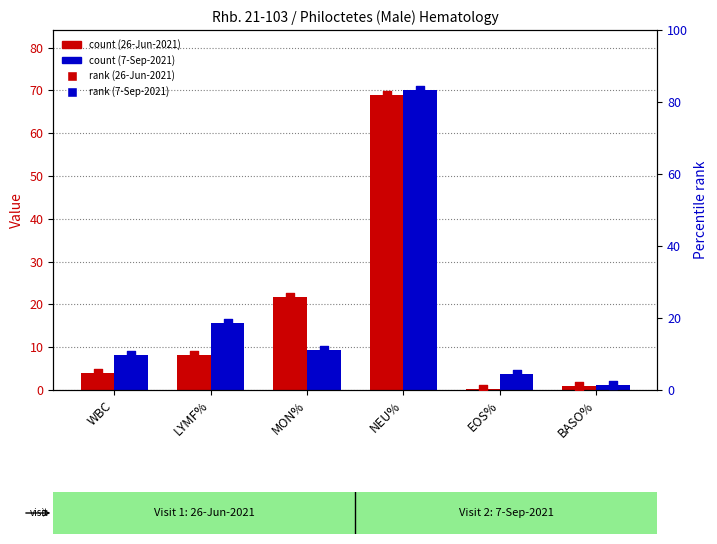

At which category is the sum across all series the highest?

NEU%